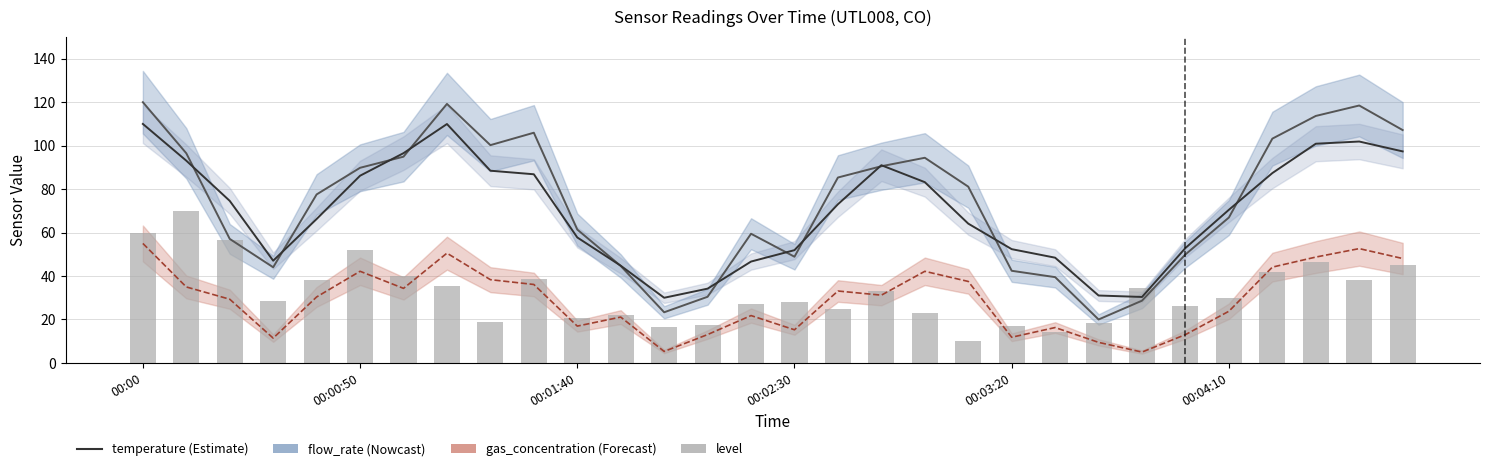

Where does the flow_rate (Nowcast) series first go above 81?

00:00